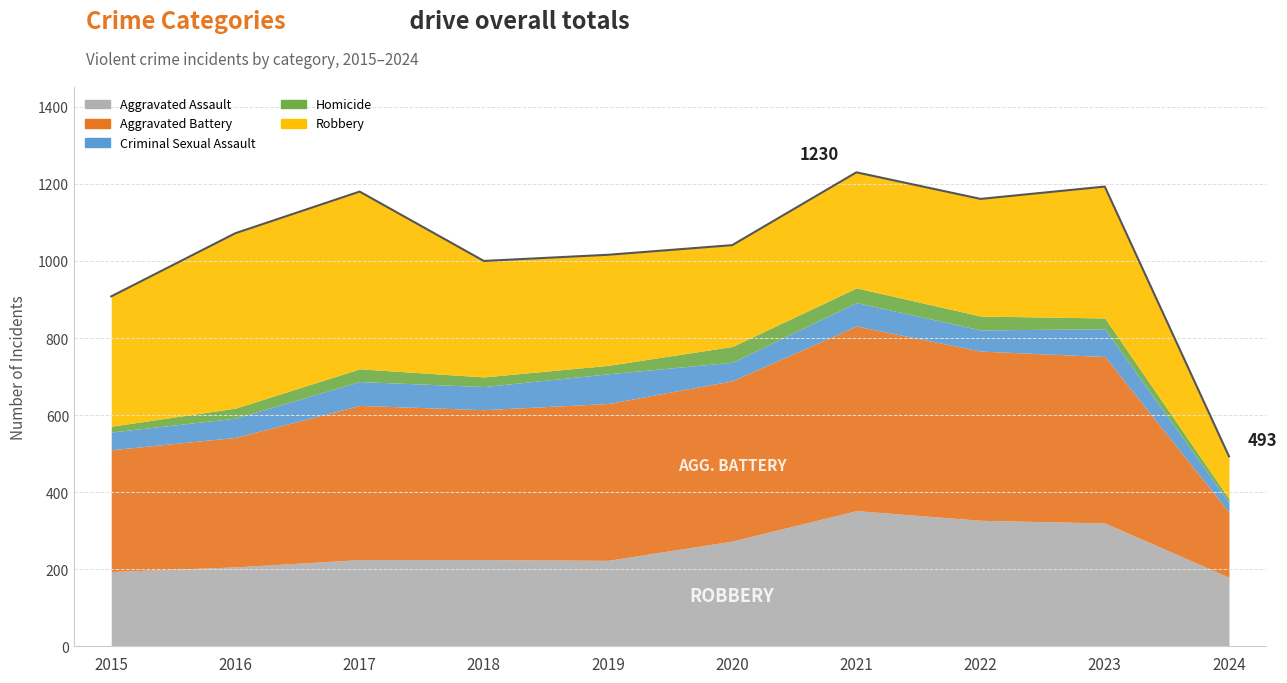

What is the approximate value of Robbery at 2016, to the nearest 10?

450